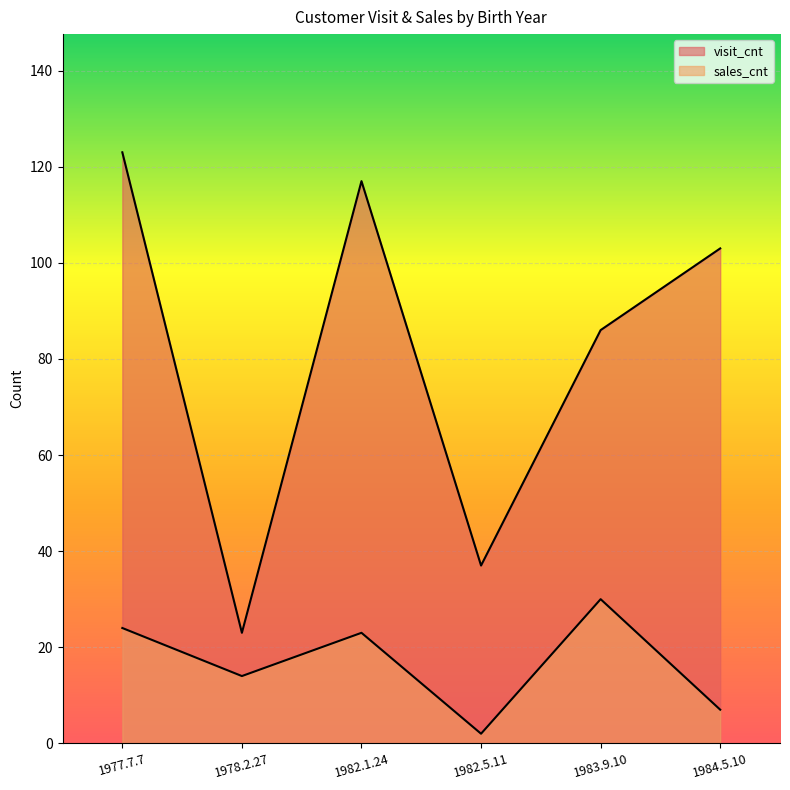

What is the approximate value of visit_cnt at 1983.9.10?

86